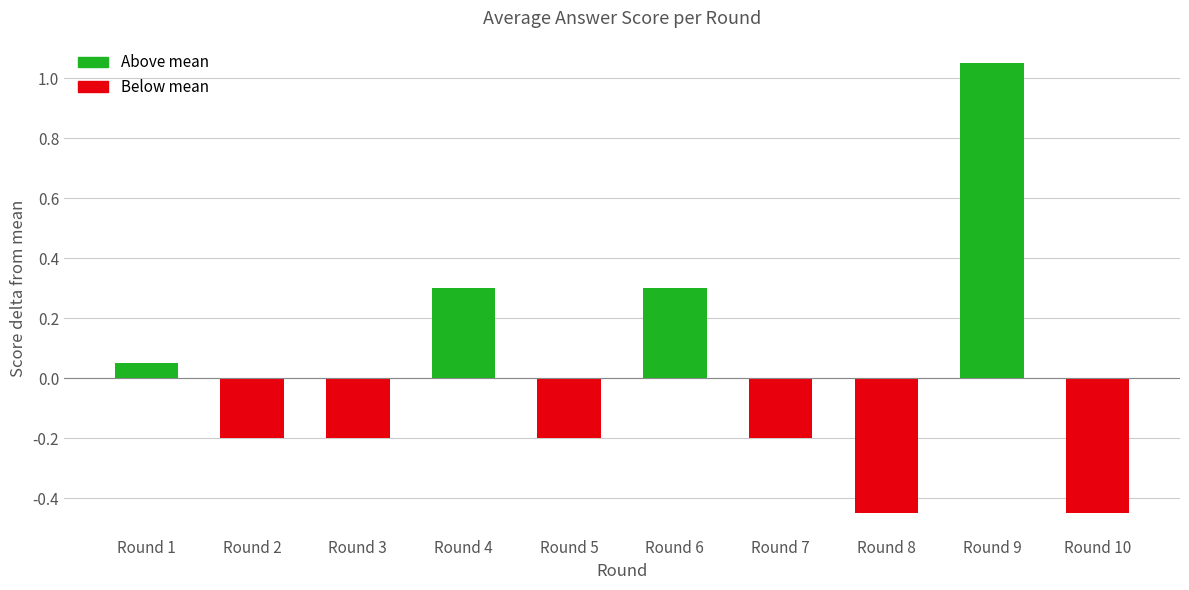

What is the difference between the maximum and minimum values?

1.5